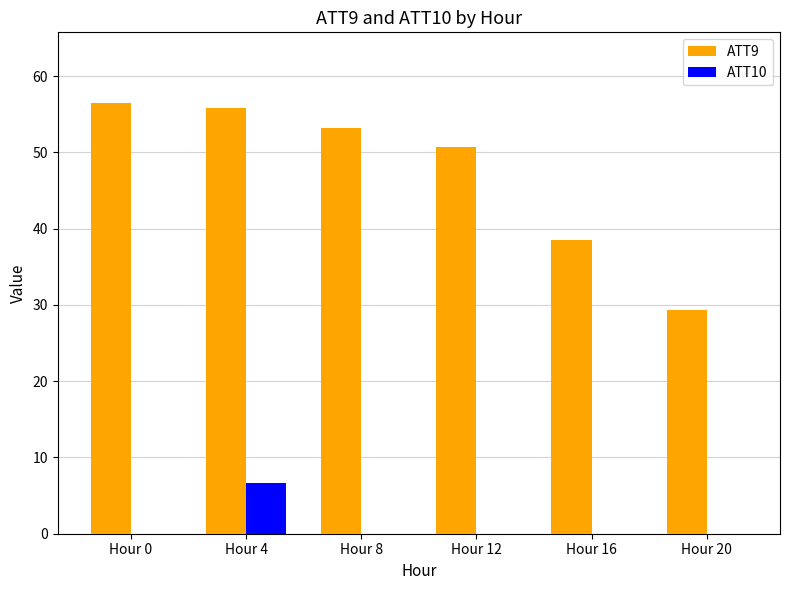

Reading left to right, transcribe all the data shown in this chart.

ATT9: 56.5	55.8	53.2	50.7	38.5	29.3
ATT10: 0.0	6.6	0.0	0.0	0.0	0.0